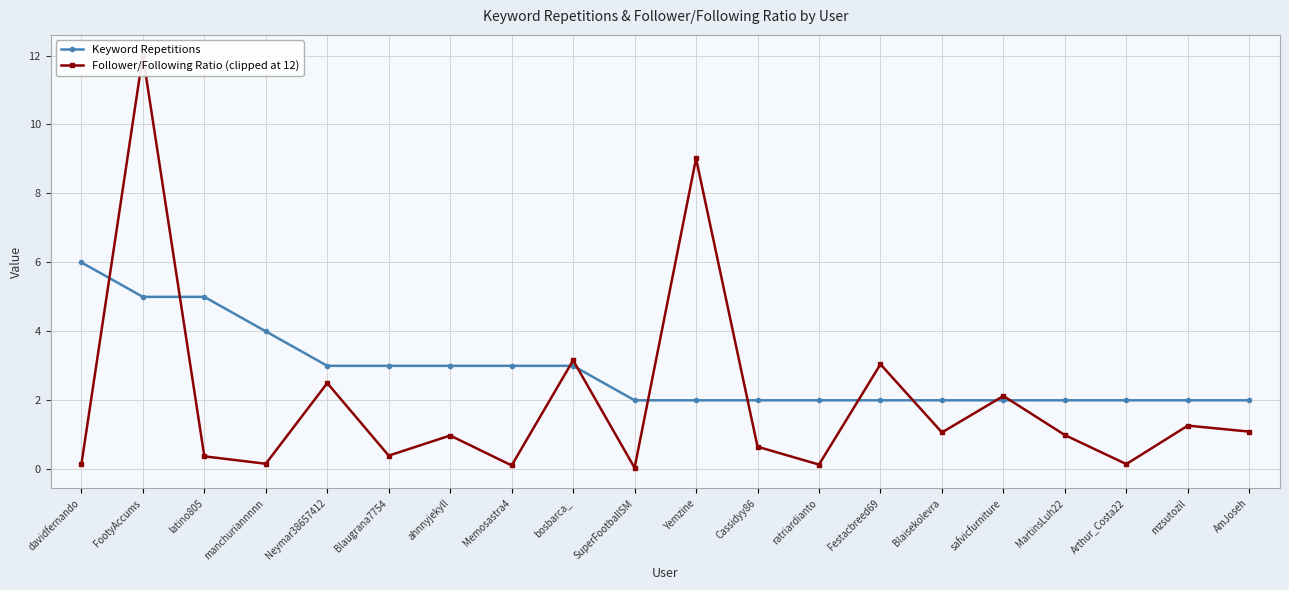

The value of Follower/Following Ratio (clipped at 12) at MartinsLuh22 is 1.0. True or false?

True